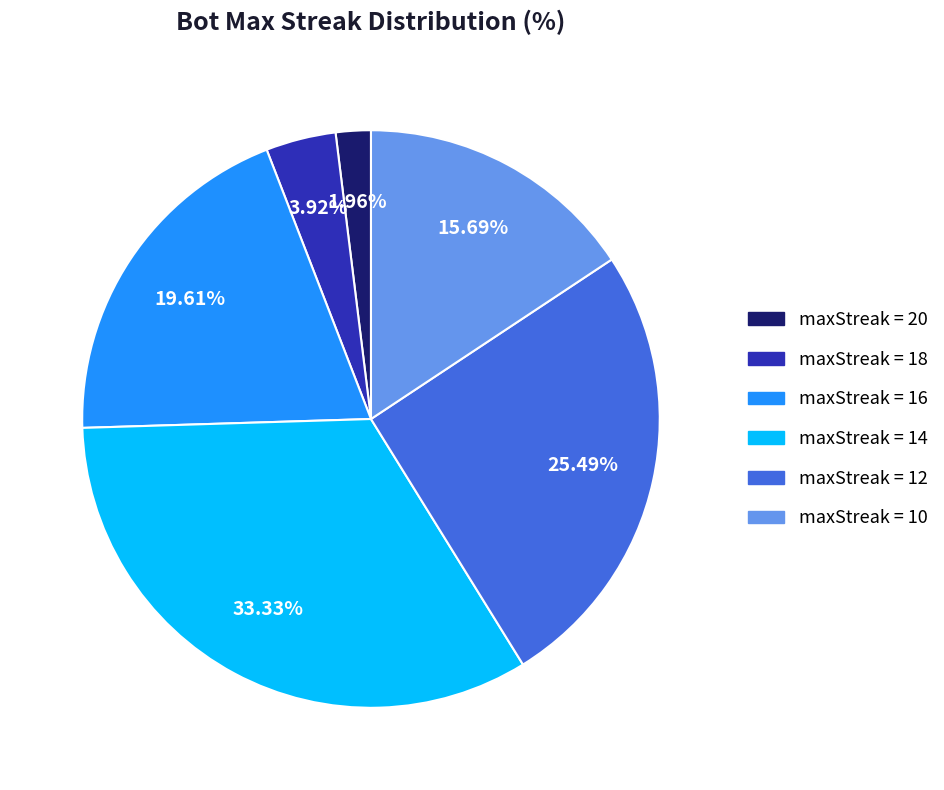

Is there a majority slice in this chart?

No